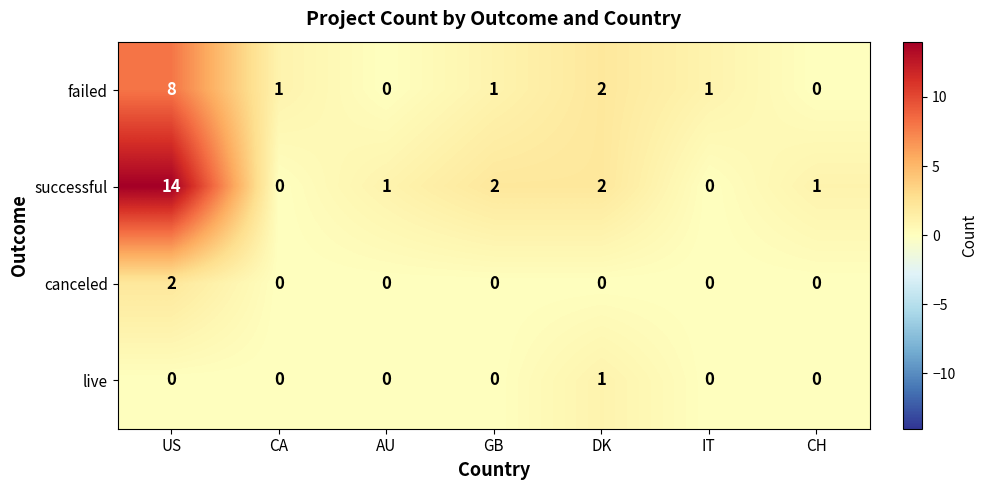

How many data points does each series have?

7